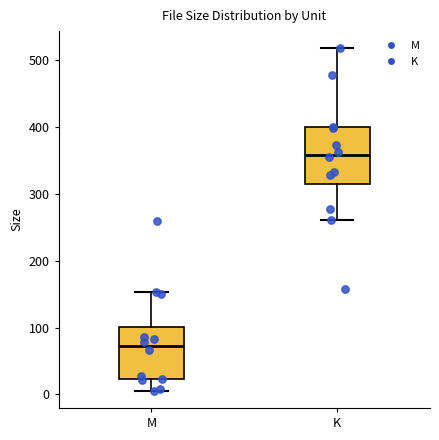

Which box's median line is the lowest?

M